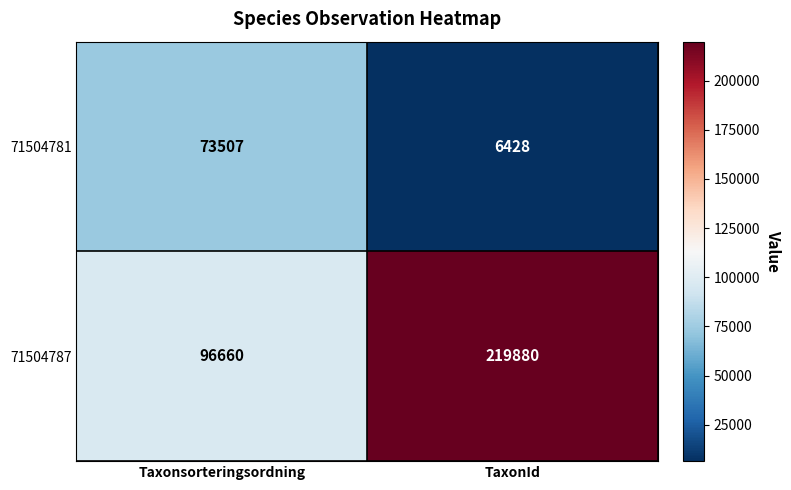

At which category does the chart reach its peak across all series?

TaxonId